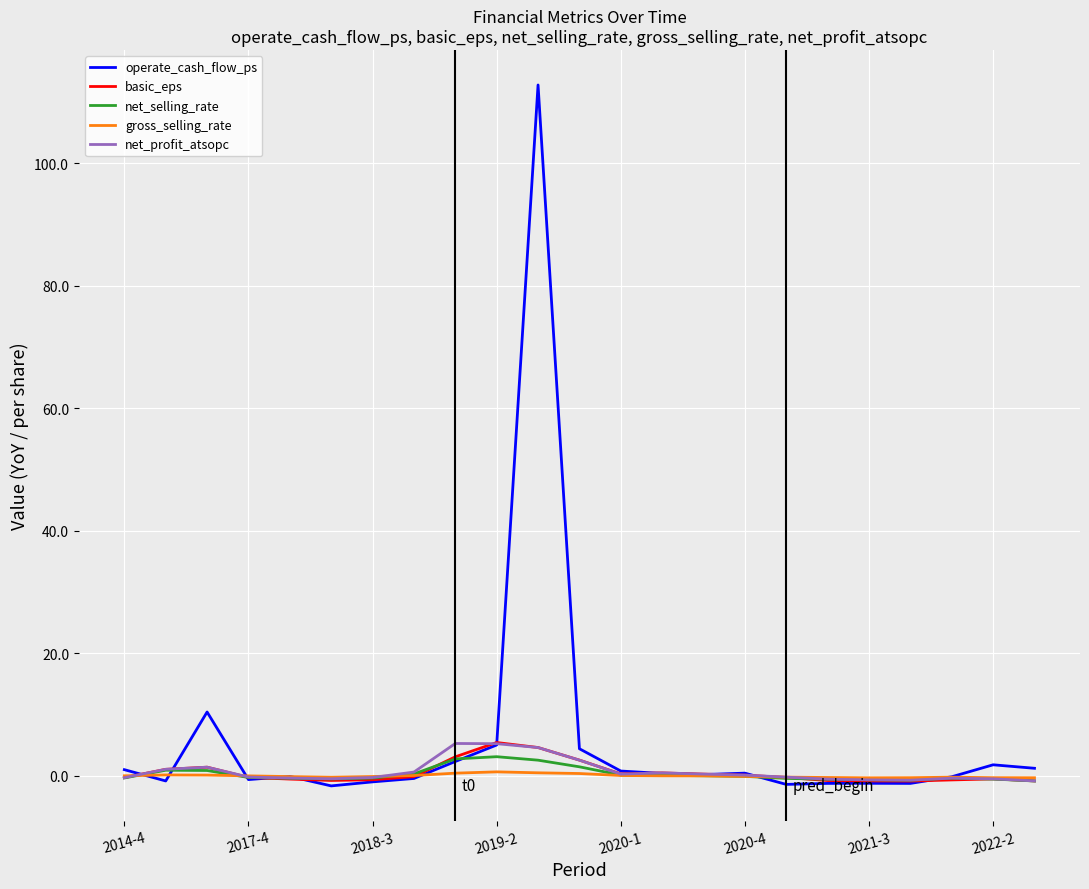

What are all the series names shown in the legend?

operate_cash_flow_ps, basic_eps, net_selling_rate, gross_selling_rate, net_profit_atsopc